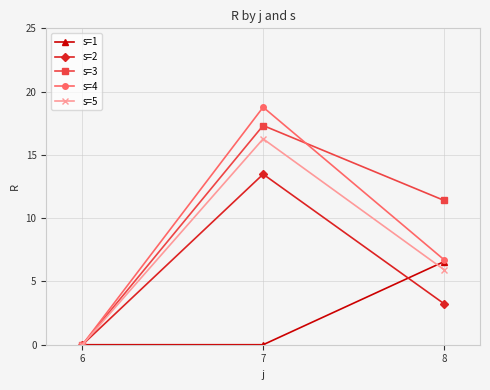

The s=1 series shows -3.4 at 7. True or false?

False